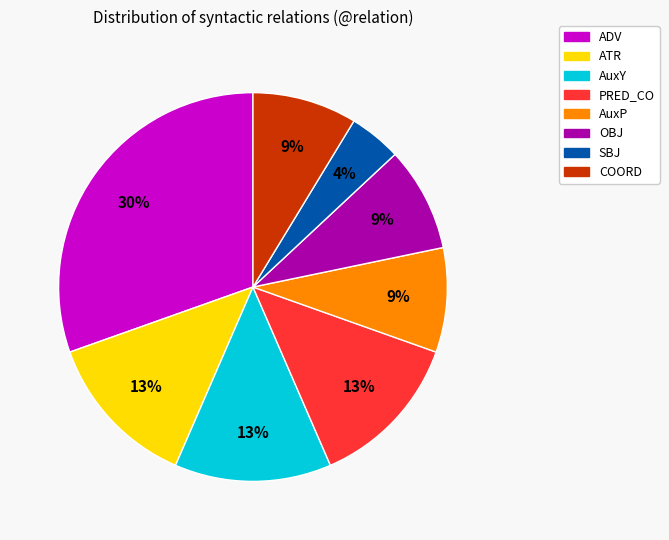

Is there any slice that represents more than half of the pie?

No